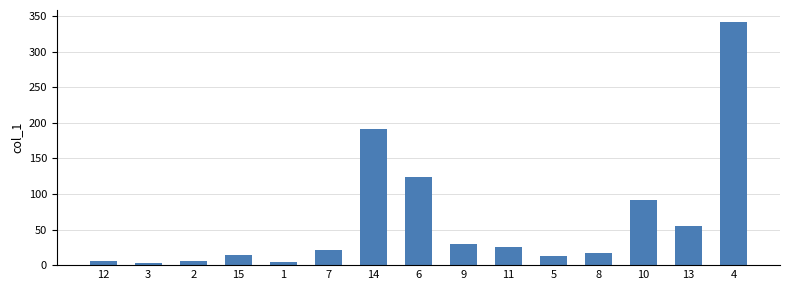

What is the label of the 12th bar from the left?

8